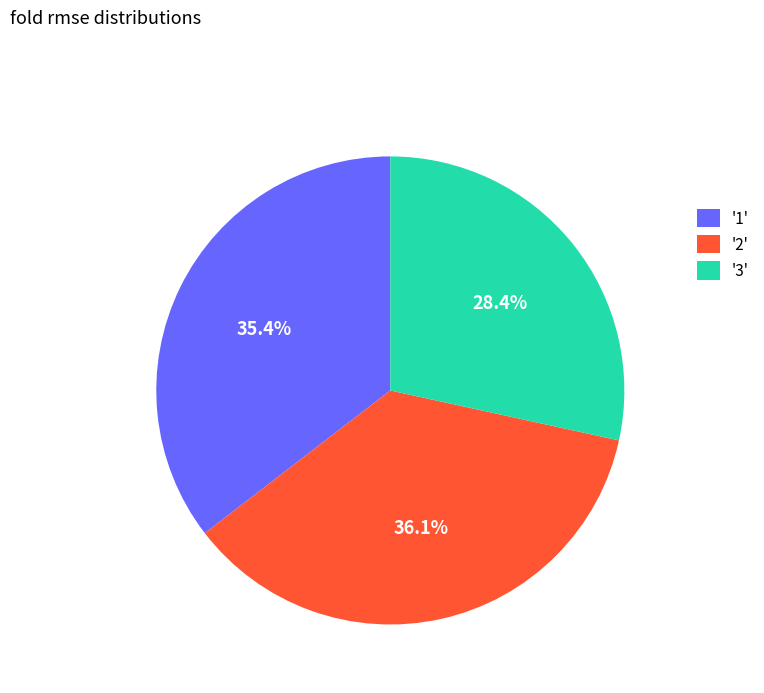

Rank the categories by value from lowest to highest.

'3', '1', '2'